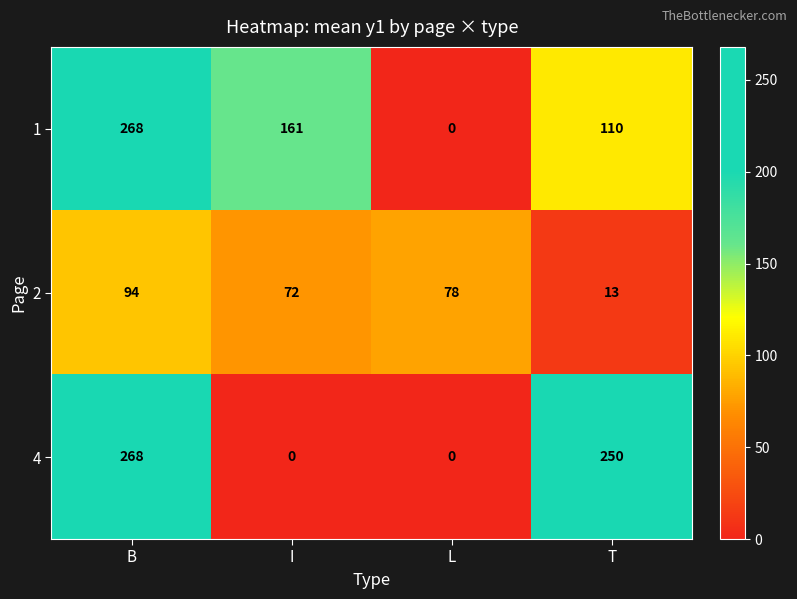

How many categories are shown in the chart?

4